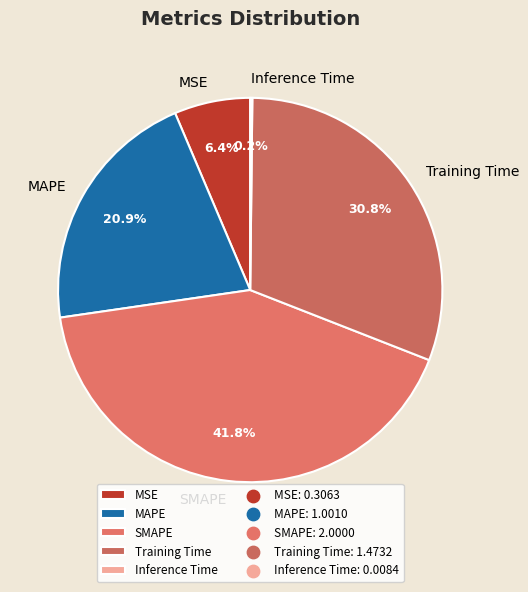

To the nearest percent, what is the average slice percentage?

20%